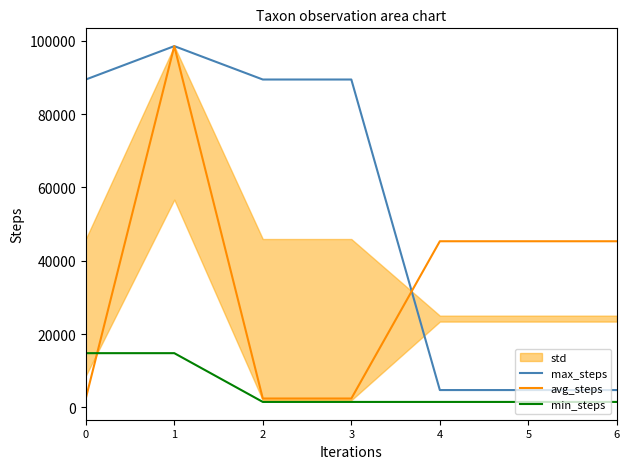

List the series in order of their overall mean, highest first.

max_steps, avg_steps, min_steps